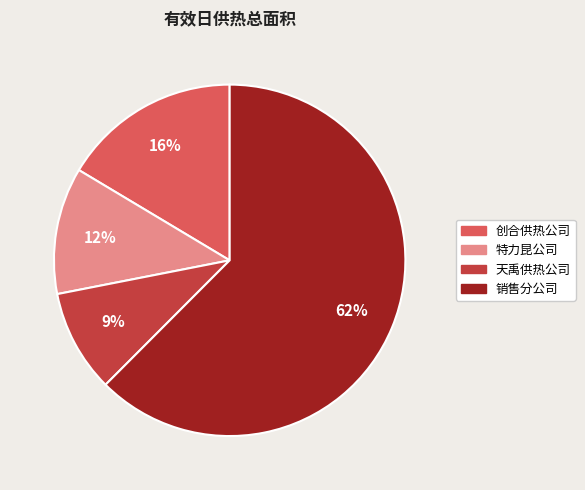

To the nearest percent, what is the difference between the 销售分公司 and 创合供热公司 slice percentages?

46%